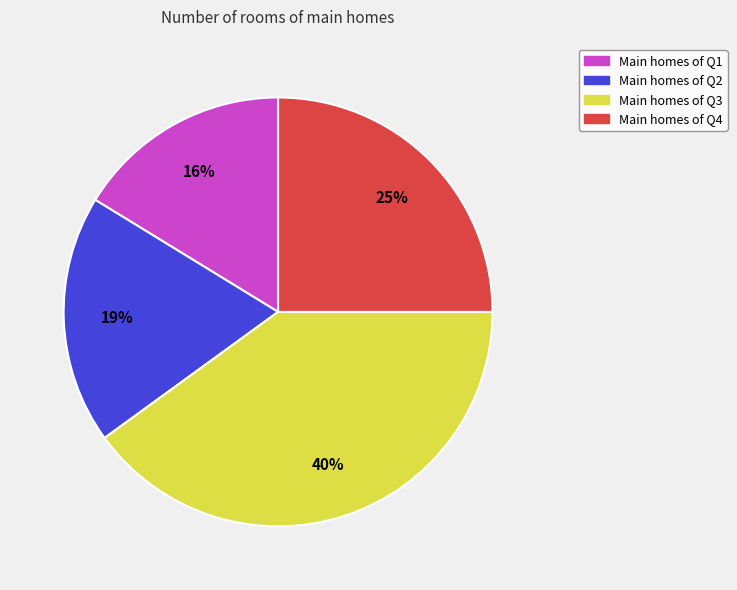

Is there any slice that represents more than half of the pie?

No